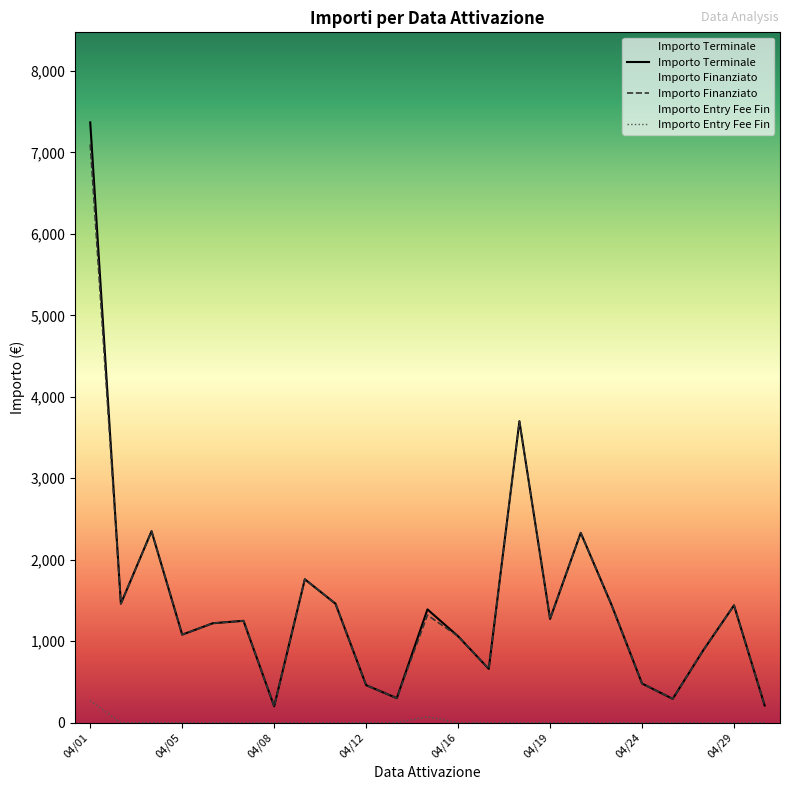

Count the number of categories in the chart.

23